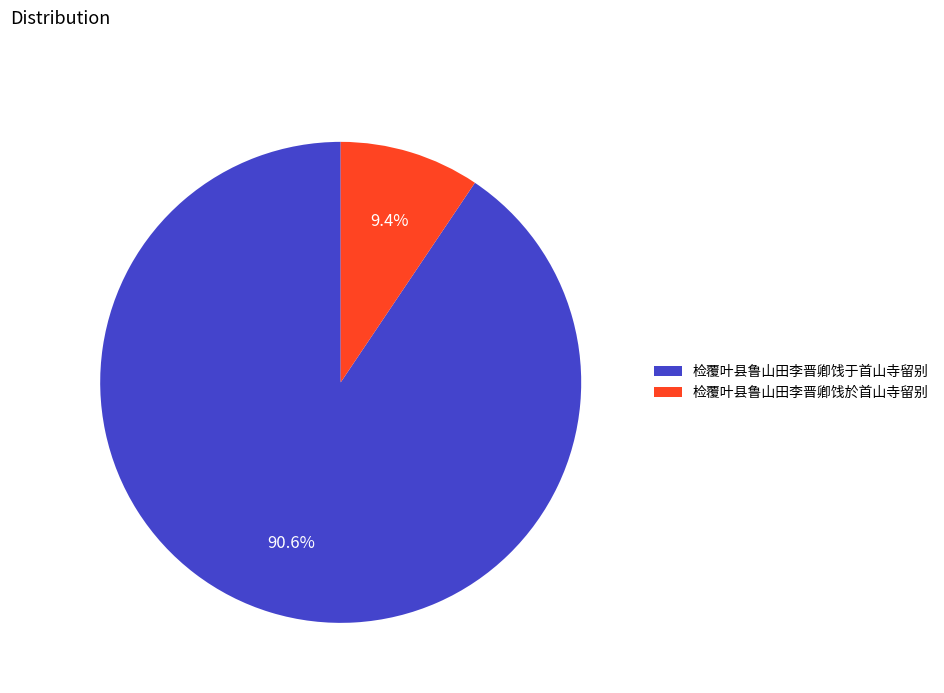

To the nearest percent, what percentage of the pie is 检覆叶县鲁山田李晋卿饯于首山寺留别?

91%